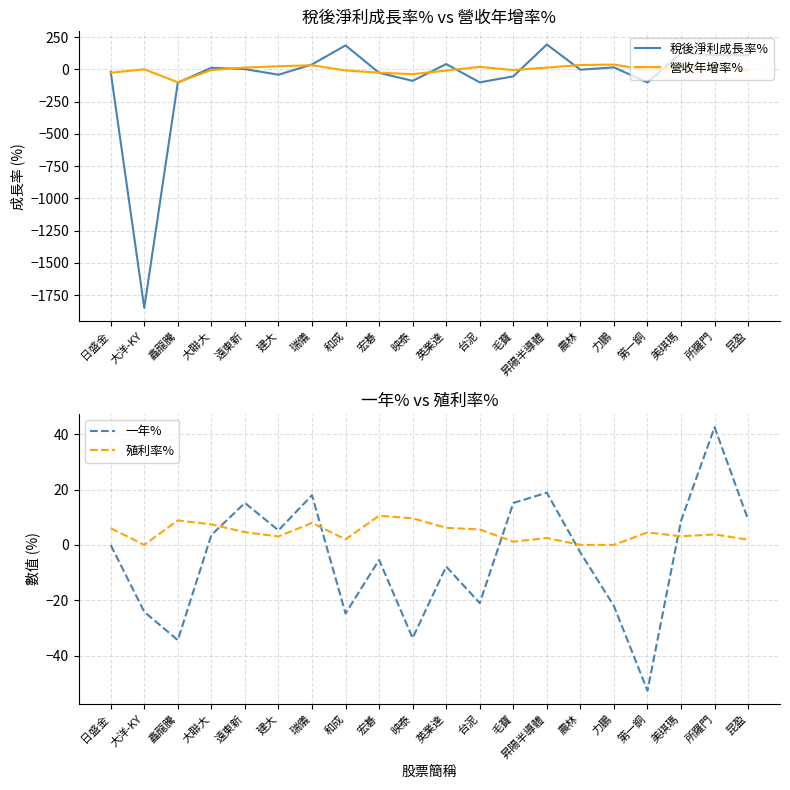

What is the value of the 殖利率% point at the 11th from the left?

6.2